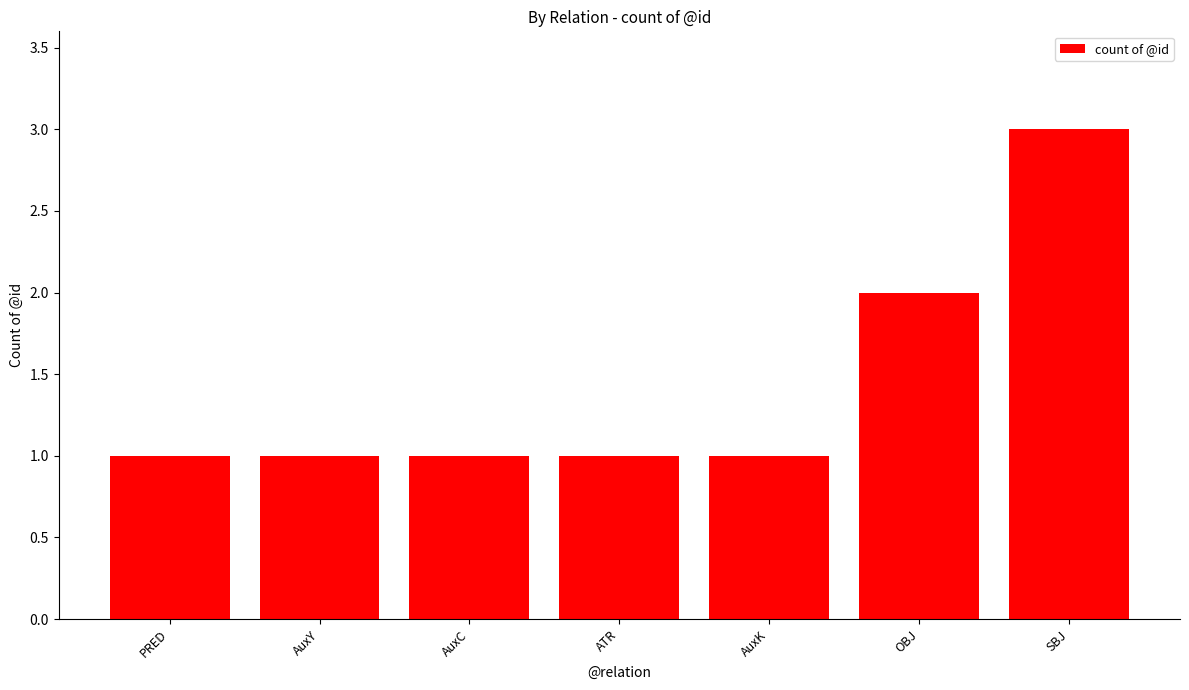

Is it true that the value at ATR is 1?

True